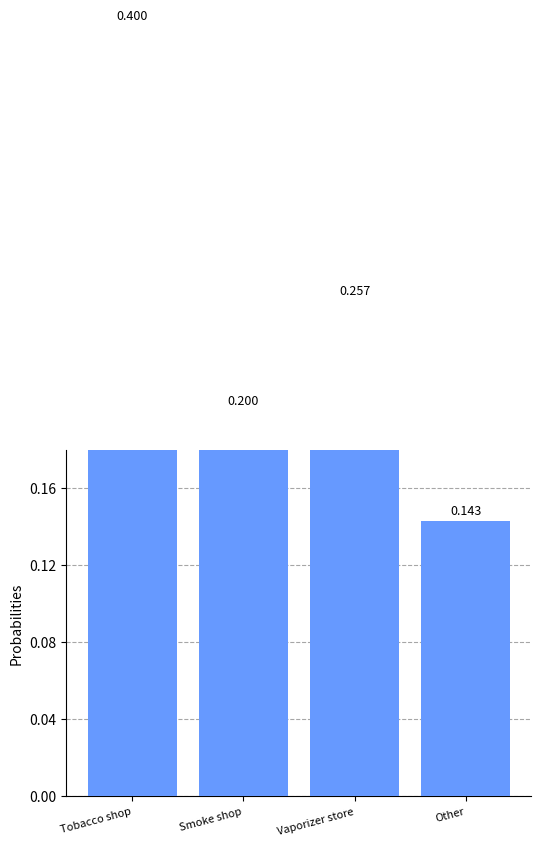

How many bars are there in total?

4